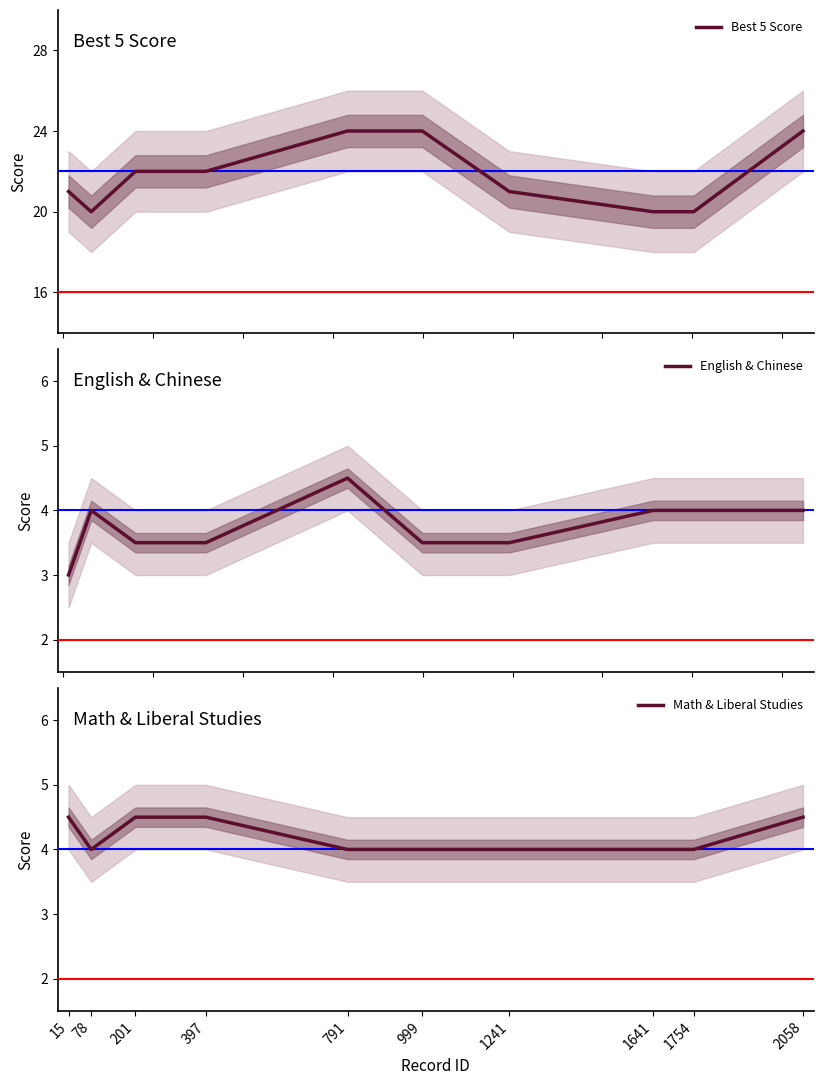

How many lines are shown in the chart?

3